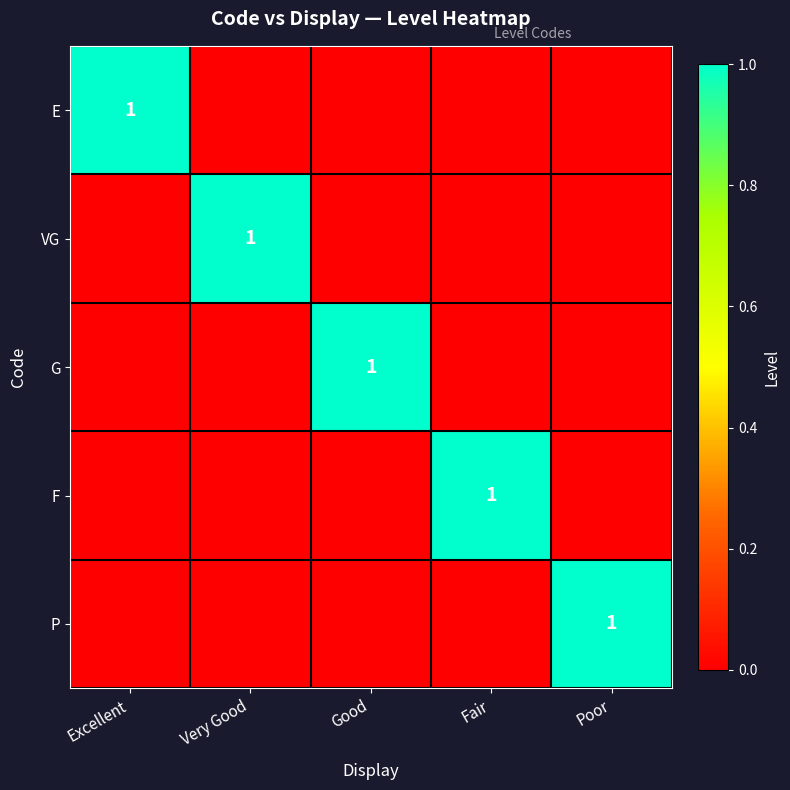

True or false: F has a value of 1 at Fair.

True